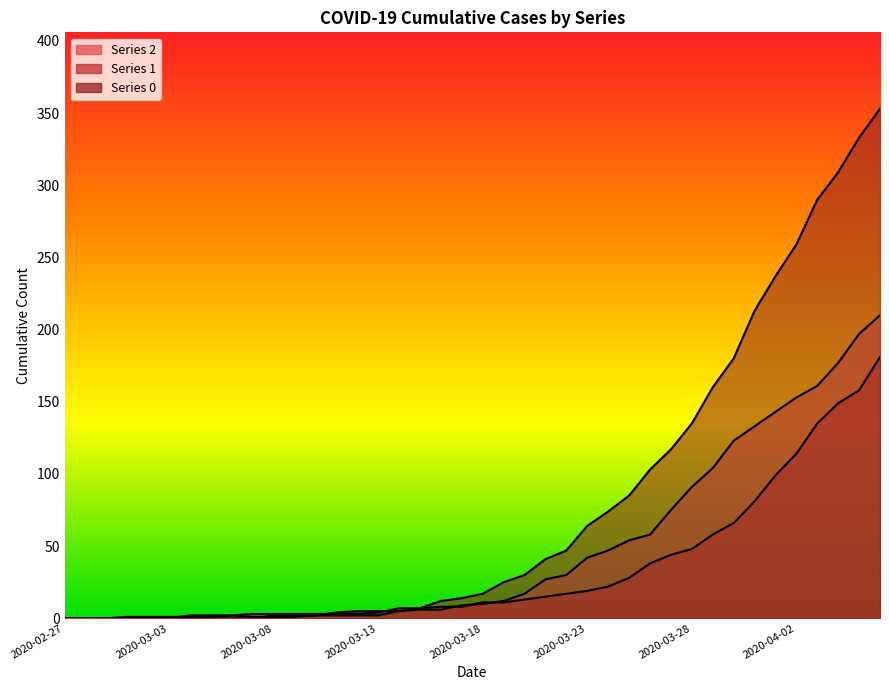

Reading left to right, transcribe all the data shown in this chart.

0: 0	0	0	0	0	0	0	0	0	0	2	2	2	4	5	5	5	7	12	14	17	25	30	41	47	64	74	85	103	117	135	160	180	213	237	259	290	309	333	353
1: 0	0	0	0	0	0	2	2	2	3	3	3	3	3	3	4	7	7	8	8	11	11	13	15	17	19	22	28	38	44	48	58	66	81	99	114	135	149	158	181
2: 0	0	0	1	1	1	1	1	2	1	1	1	2	2	2	2	5	6	6	9	10	12	17	27	30	42	47	54	58	75	91	104	123	133	143	153	161	177	197	210